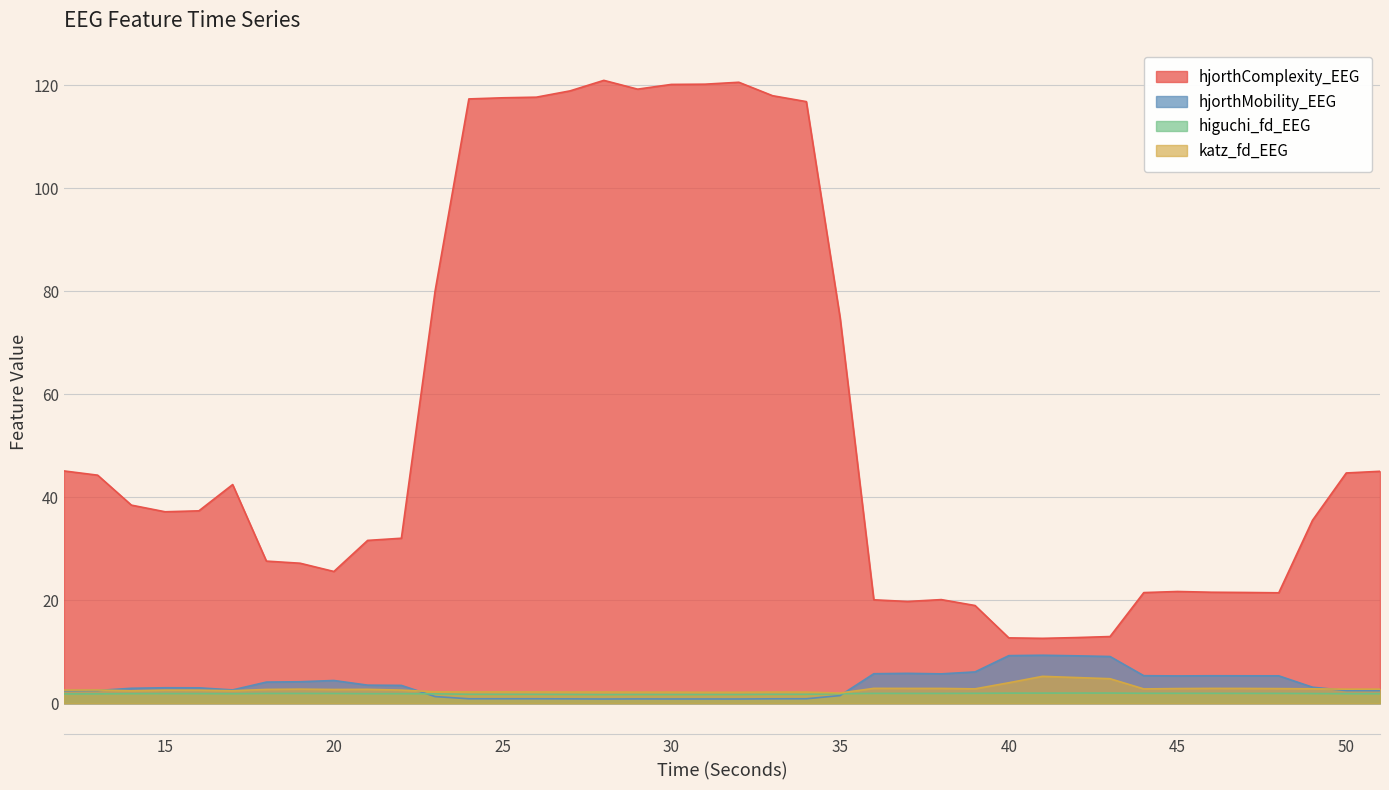

At which category does the chart reach its peak across all series?

28